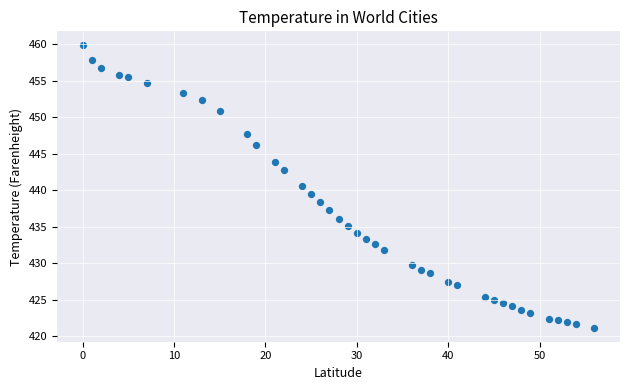

What is the range of X values (max minus min)?

56.0